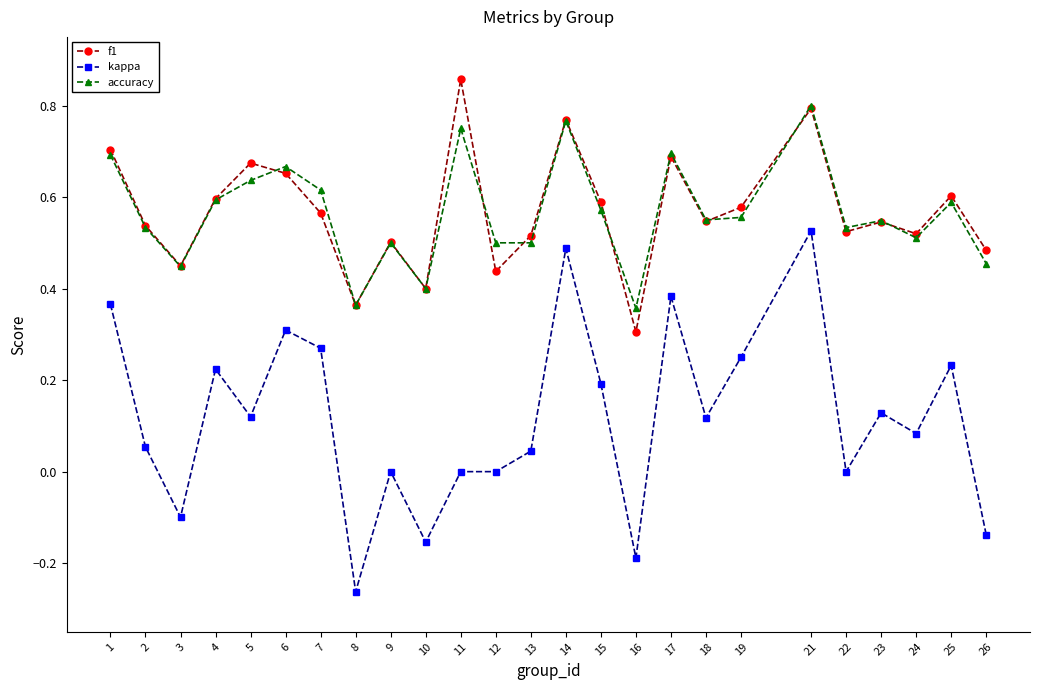

Rank the series by their maximum value, from highest to lowest.

f1, accuracy, kappa